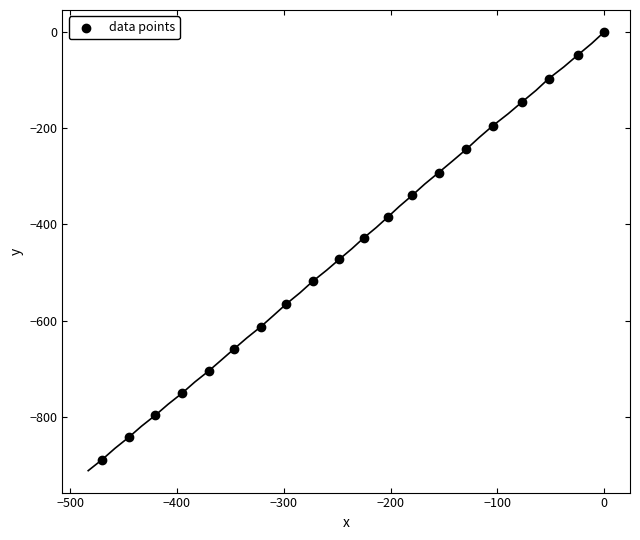

What is the range of X values (max minus min)?

469.9